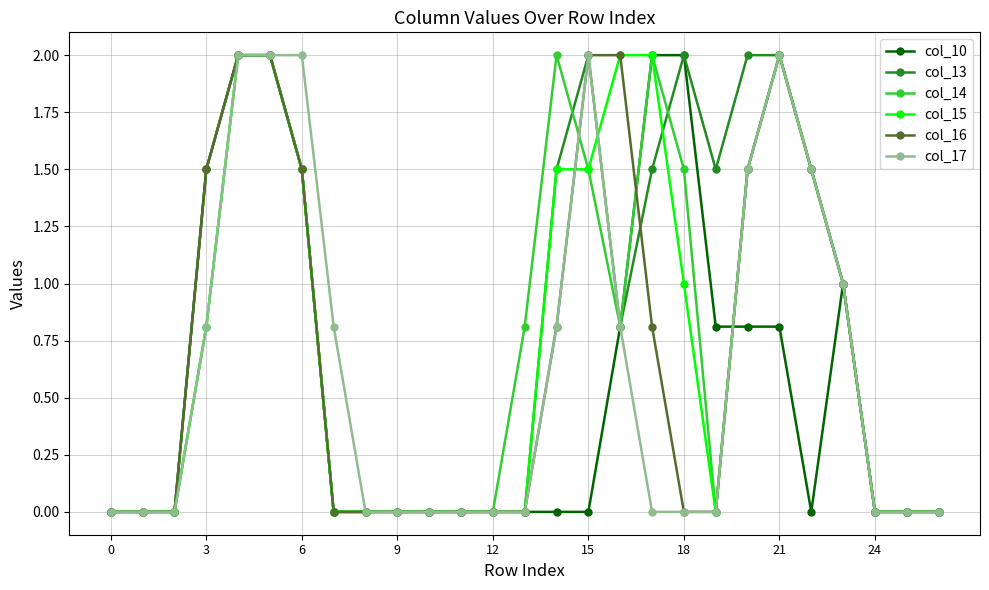

What is the highest value of the col_17 series?

2.0